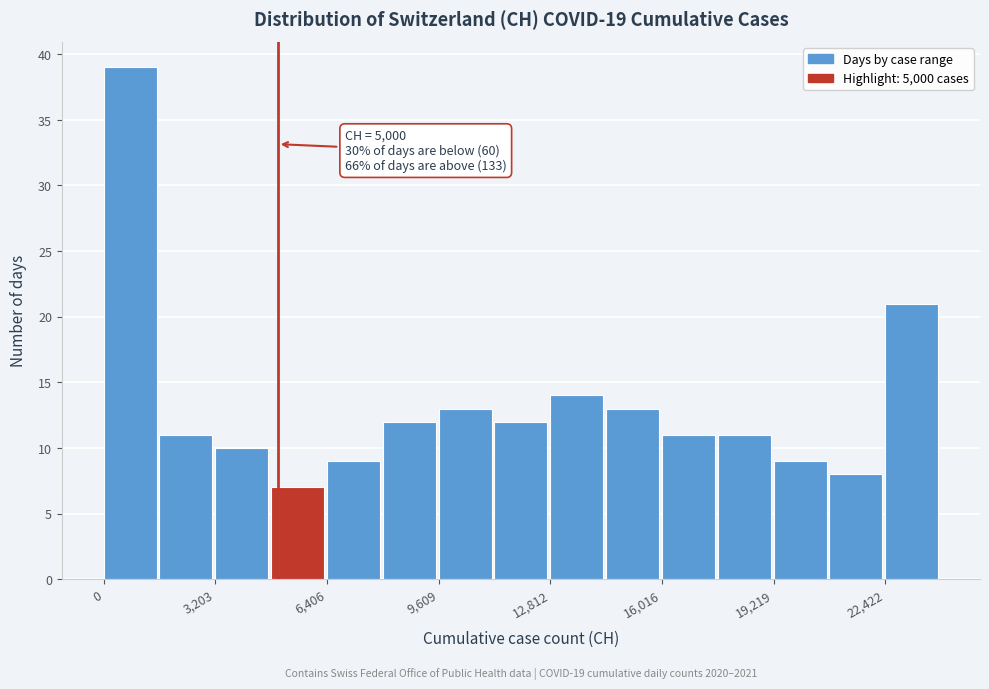

Read against the x-axis, roughly where is the centre of the tallest bar?

1000